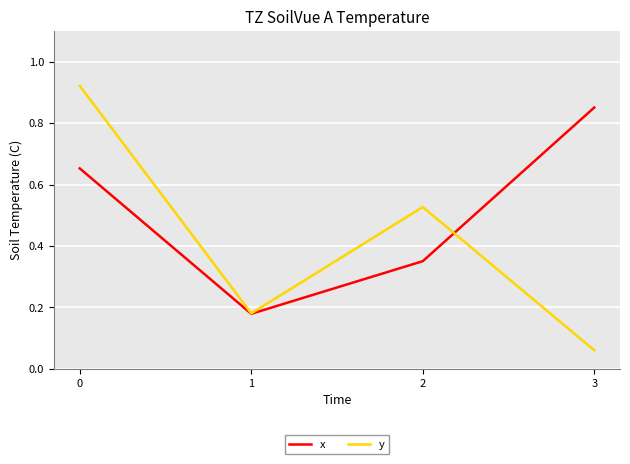

Between 1 and 2, which series saw the biggest shift?

y